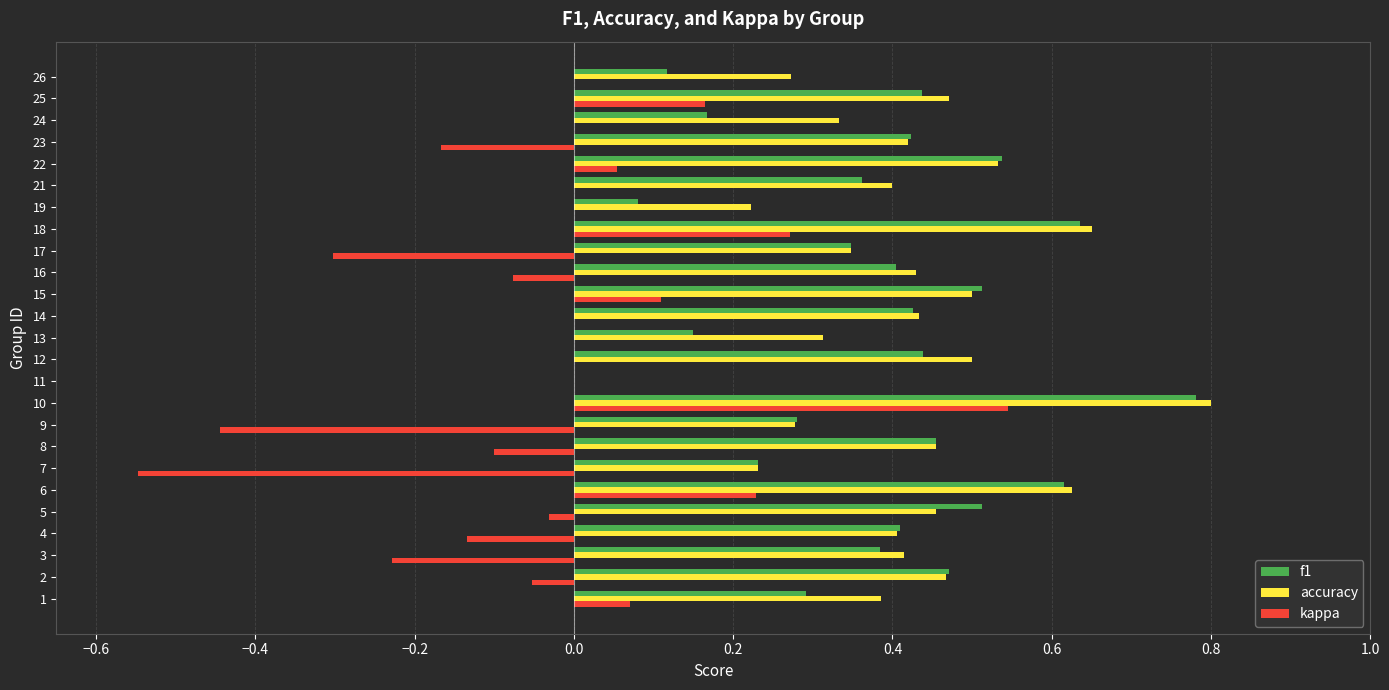

Where is accuracy nearest to the value 0?

11